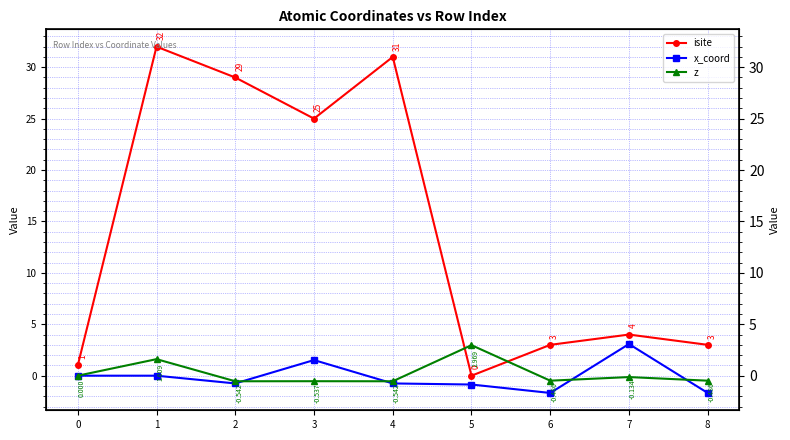

Which series has the widest spread of values?

isite